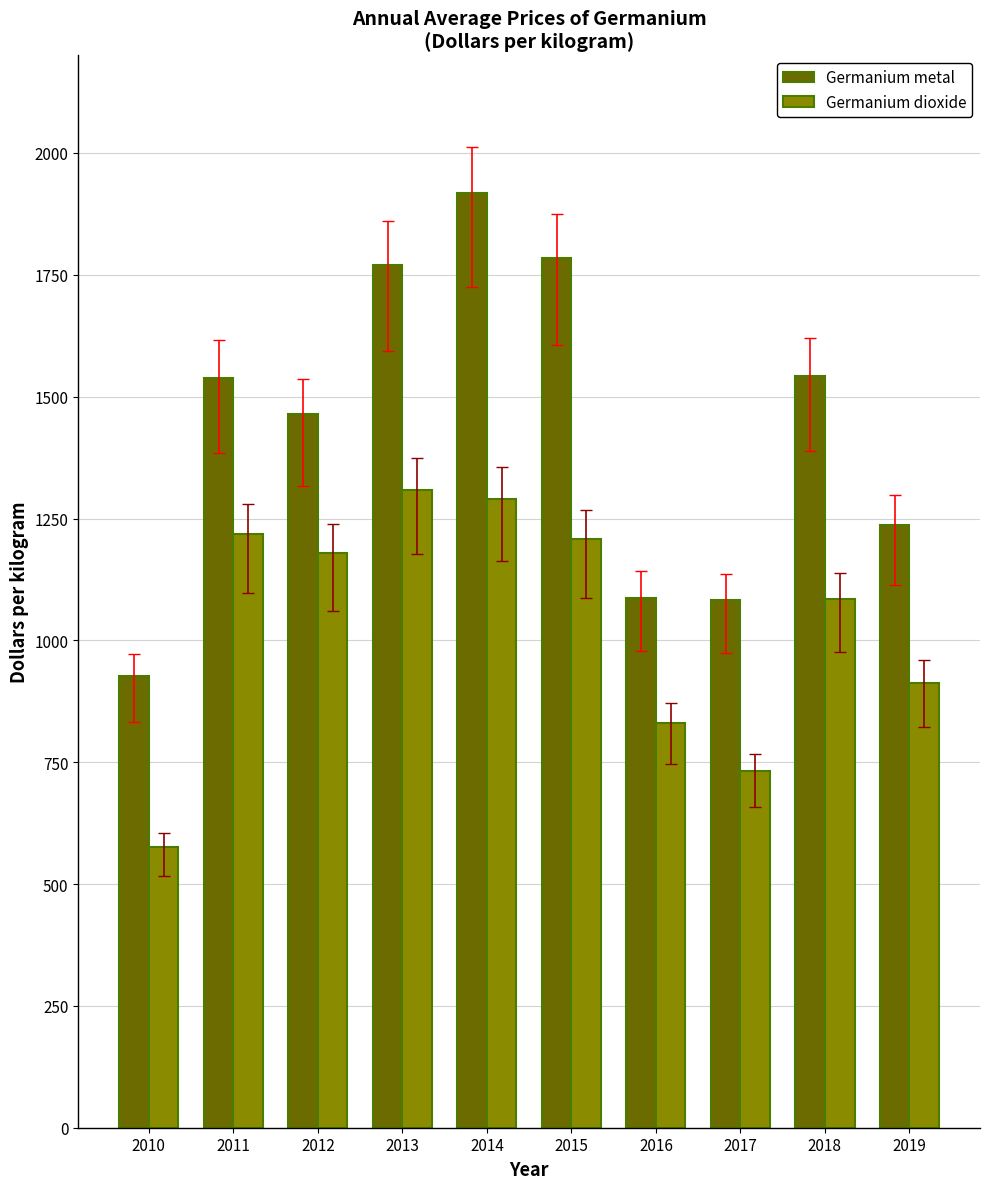

How many data points in Germanium dioxide are less than 1179?

5